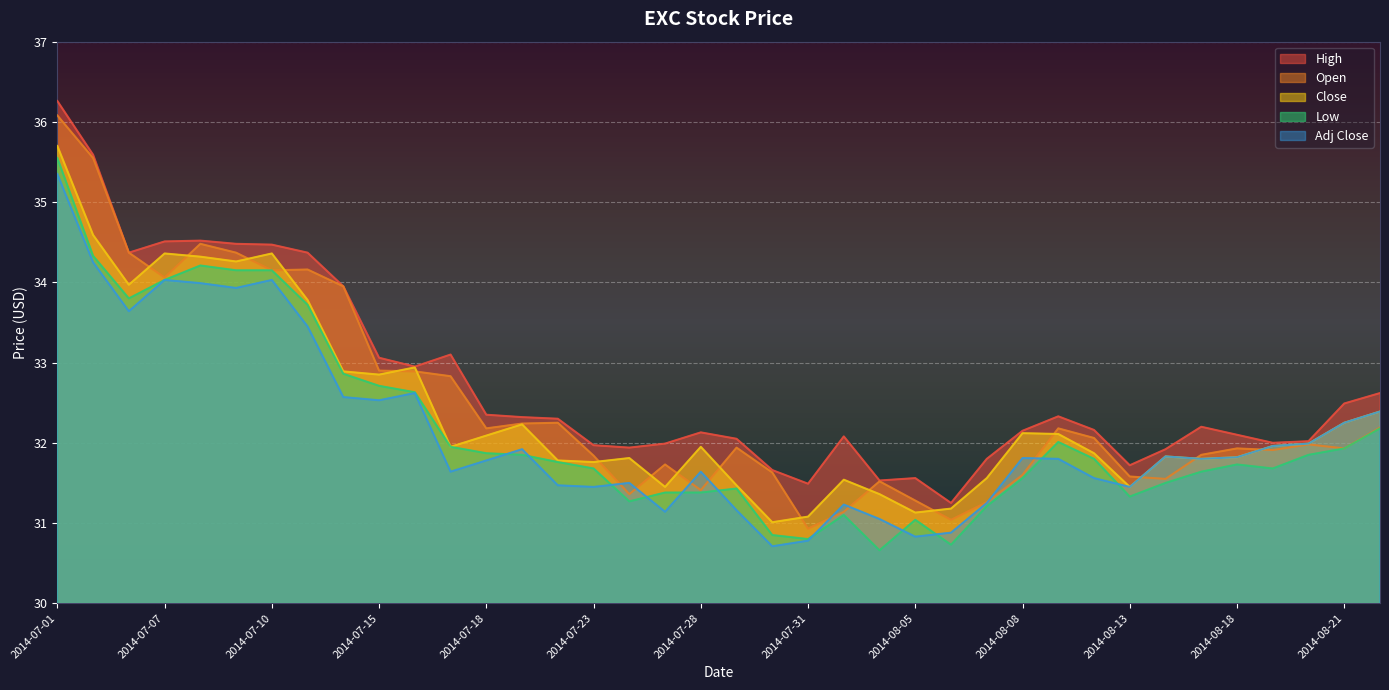

At which category does Low reach its first local peak?

2014-07-08